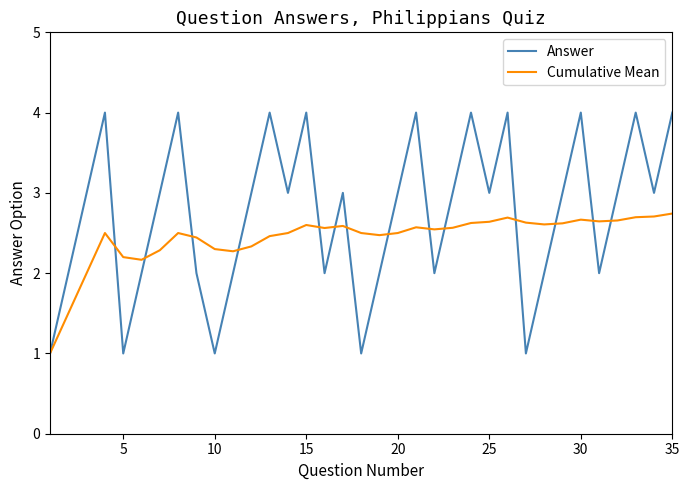

What is the greatest value displayed?

4.0